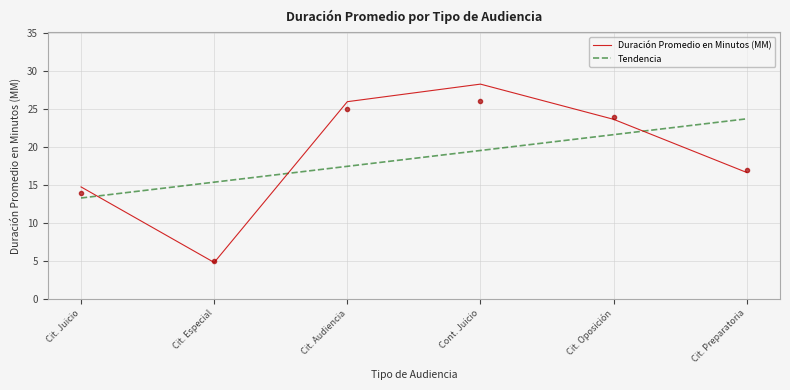

At which category does the chart reach its peak across all series?

Cont. Juicio